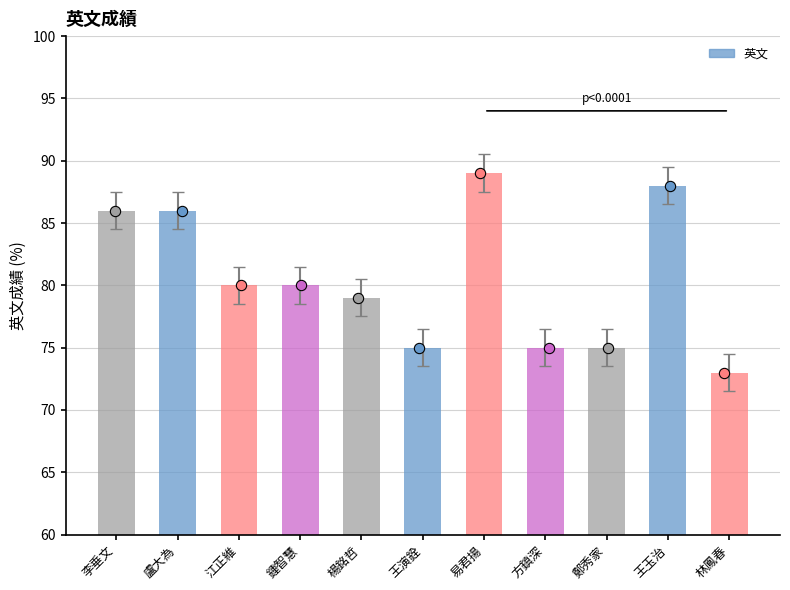

What is the change in value from 鍾智慧 to 方鎮深?

-5